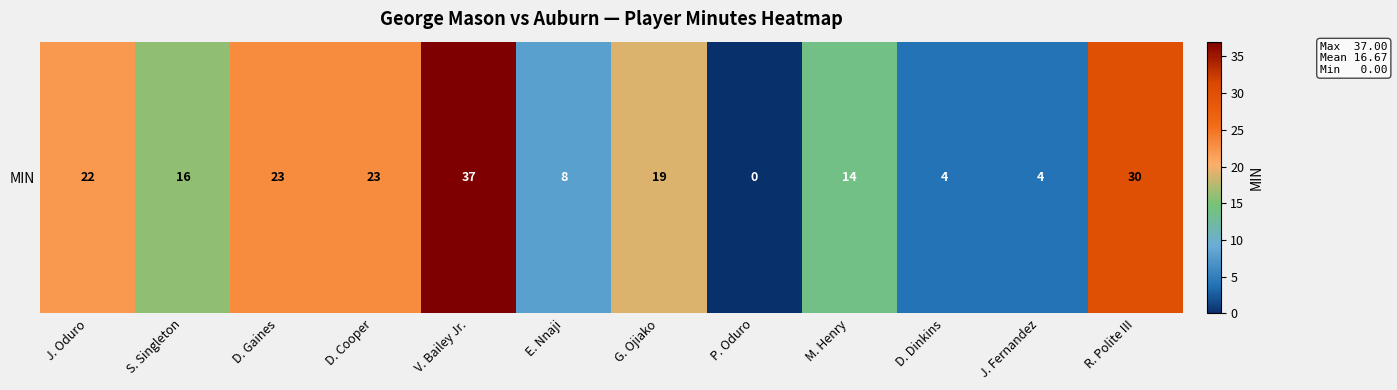

What is the difference between the maximum and minimum values?

37